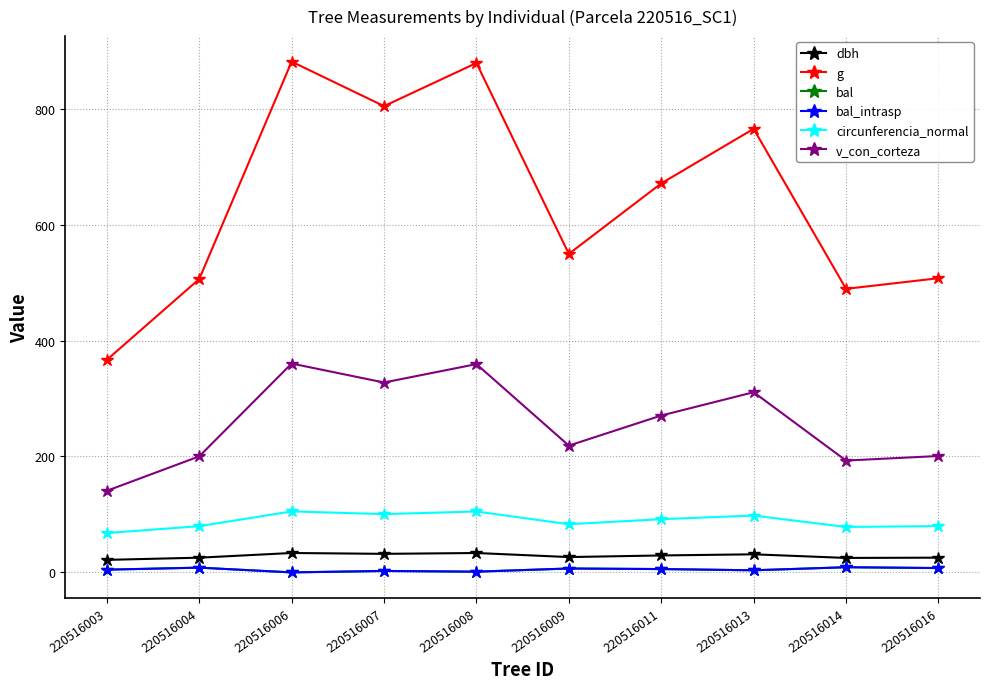

Where is the first local minimum for v_con_corteza?

220516007